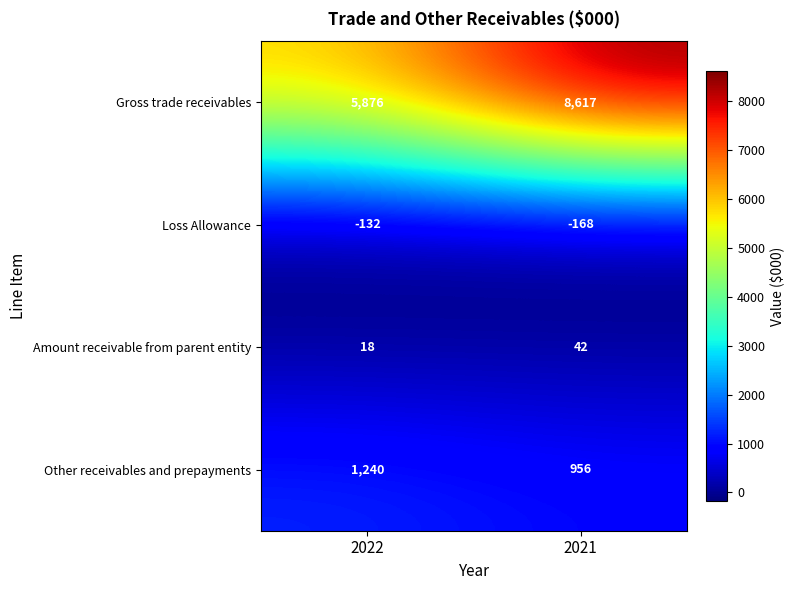

Where is Amount receivable from parent entity nearest to the value 30?

2022